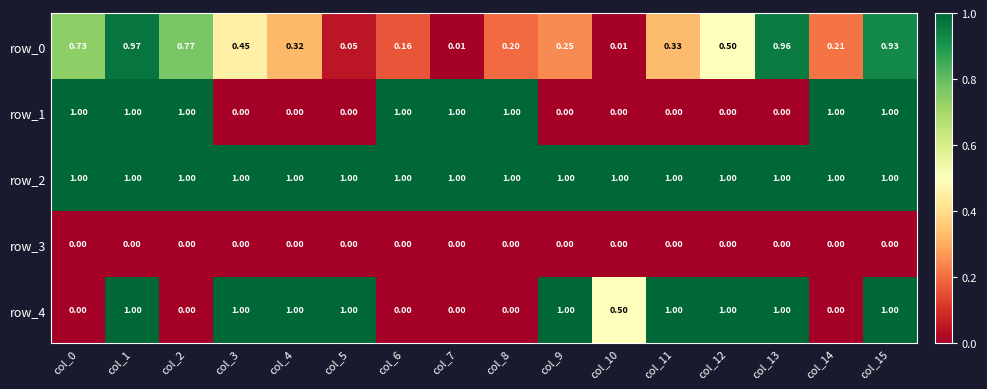

How many positive values does the row_1 series have?

8